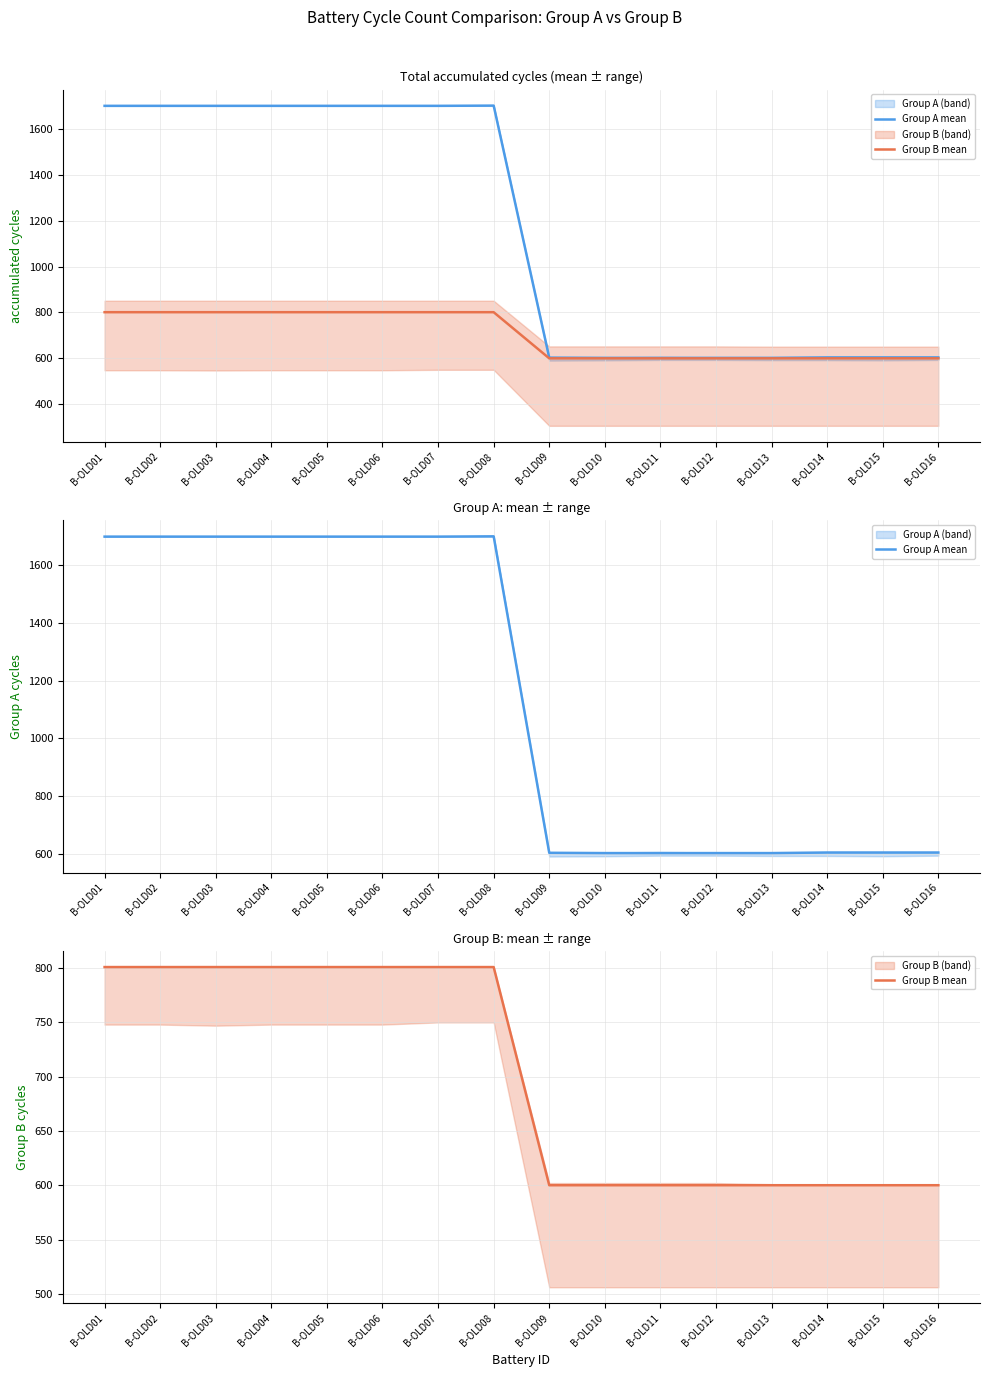

Which has a higher value, B-OLD14 or B-OLD01?

B-OLD01